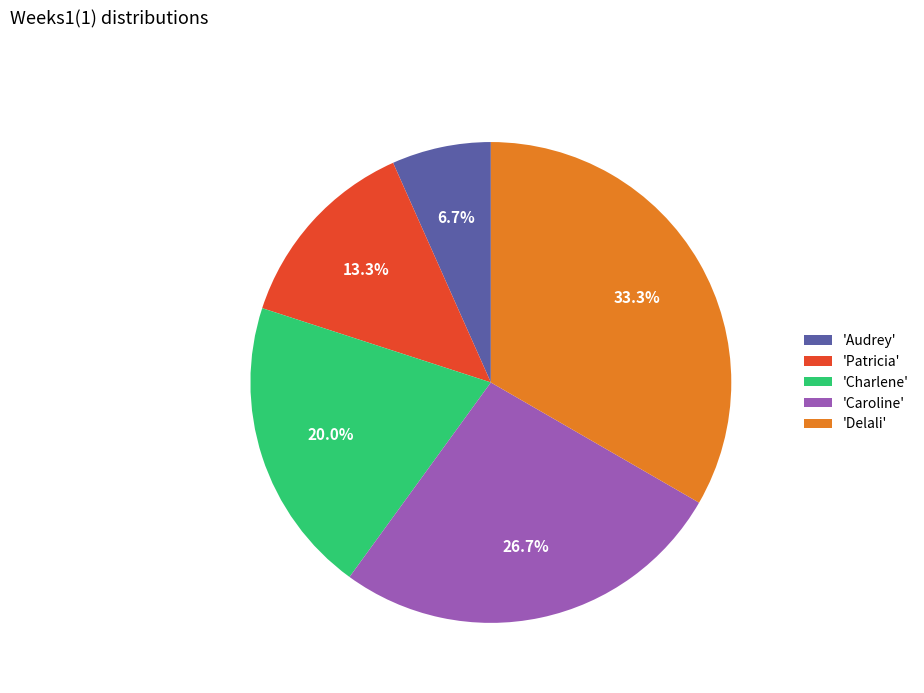

What is the ratio of the value at 'Delali' to the value at 'Patricia'?

2.5